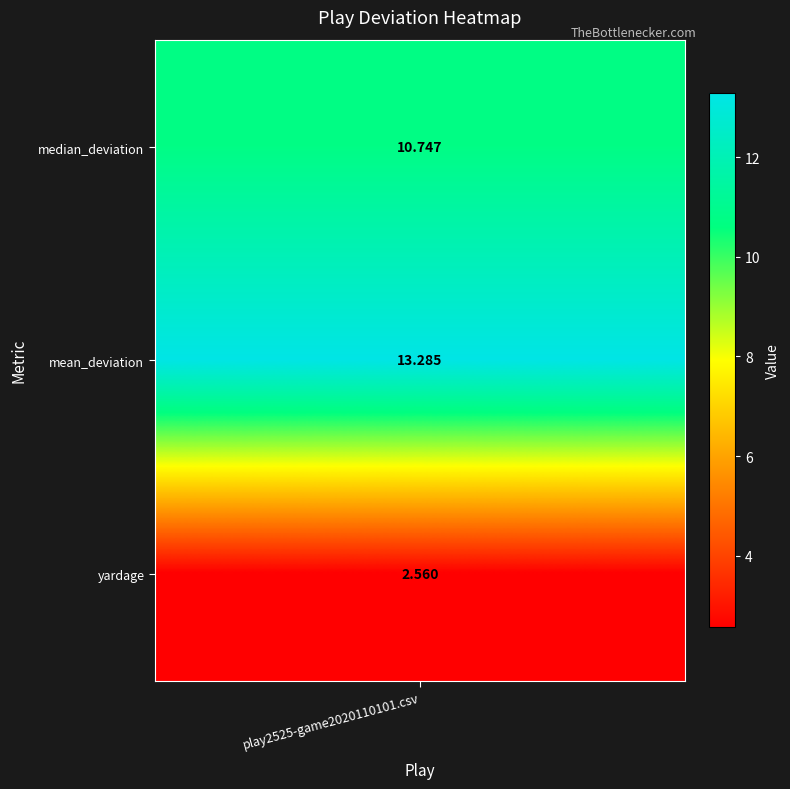

Is it true that the value at mean_deviation is 21.6?

False